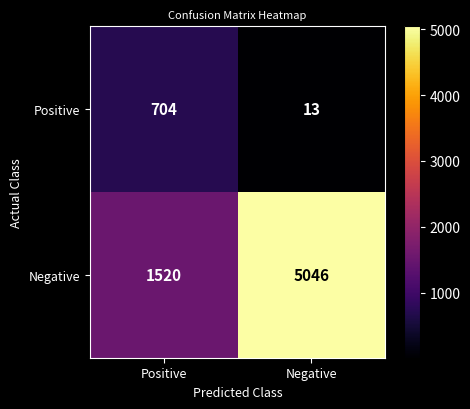

What is the minimum value shown in the chart?

13